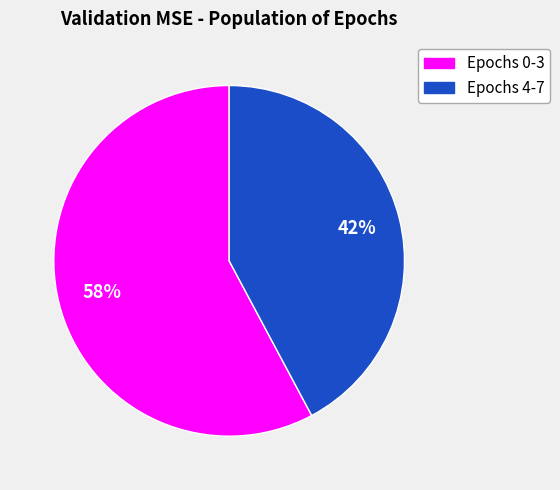

Does any single category account for the majority?

Yes